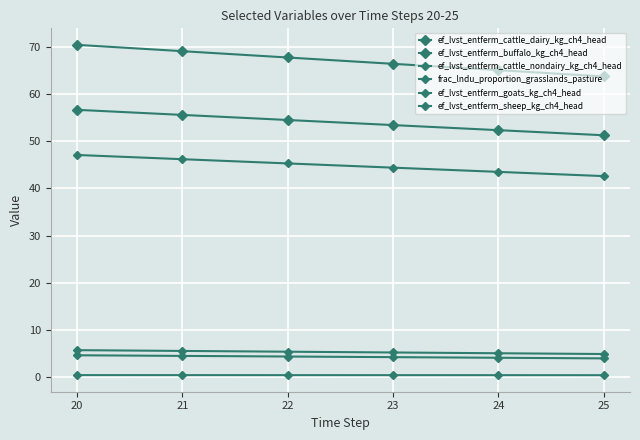

Is the value of ef_lvst_entferm_goats_kg_ch4_head at 22 greater than the value of ef_lvst_entferm_cattle_dairy_kg_ch4_head at 24?

No